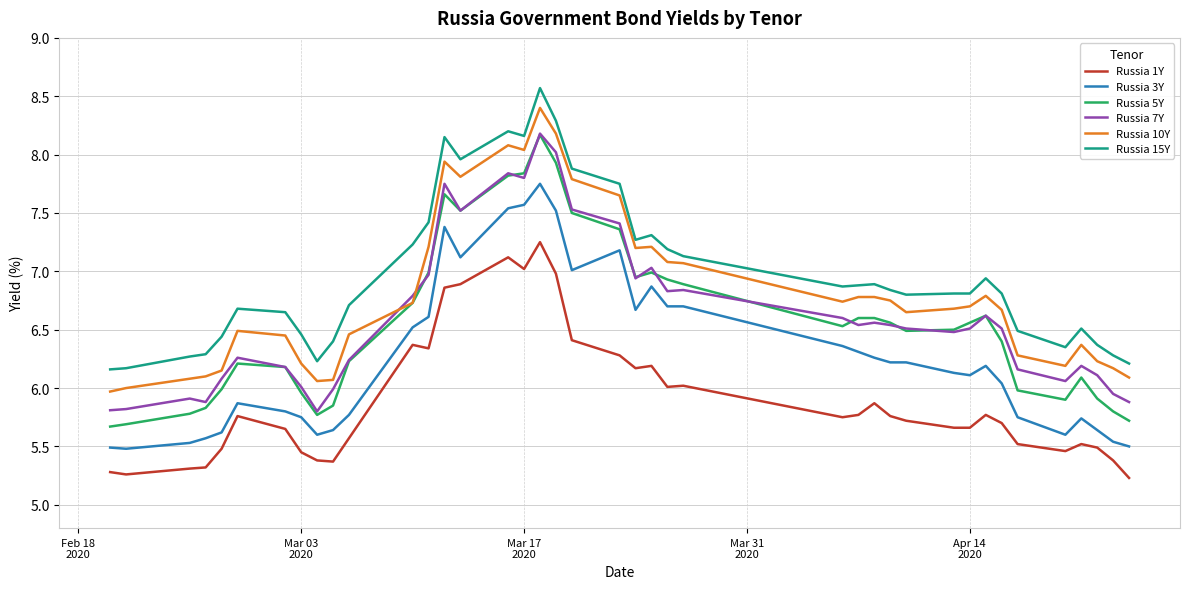

What is the minimum value shown in the chart?

5.2